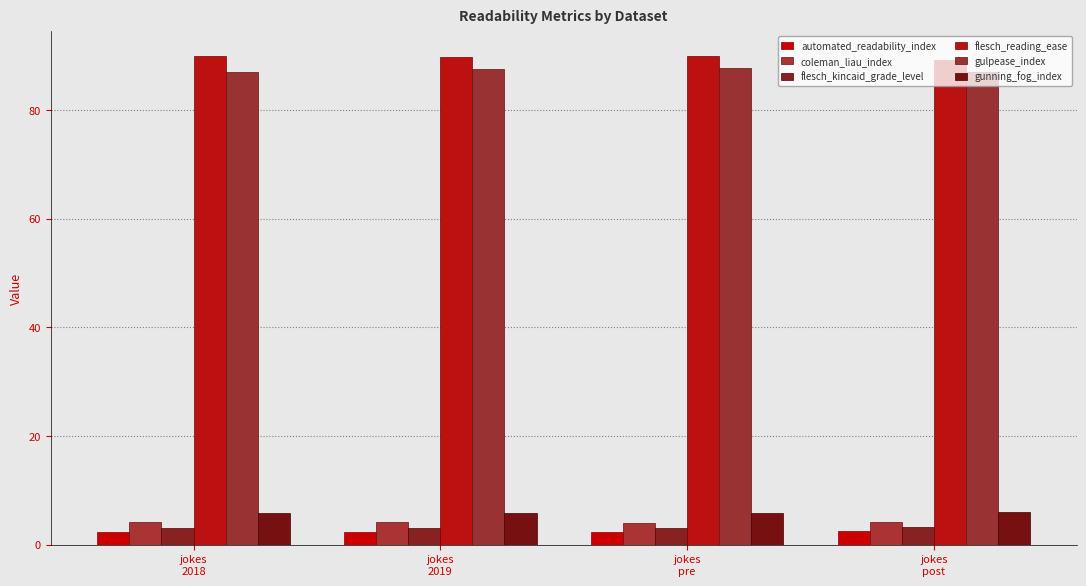

What is the sum of all gulpease_index values?

349.3